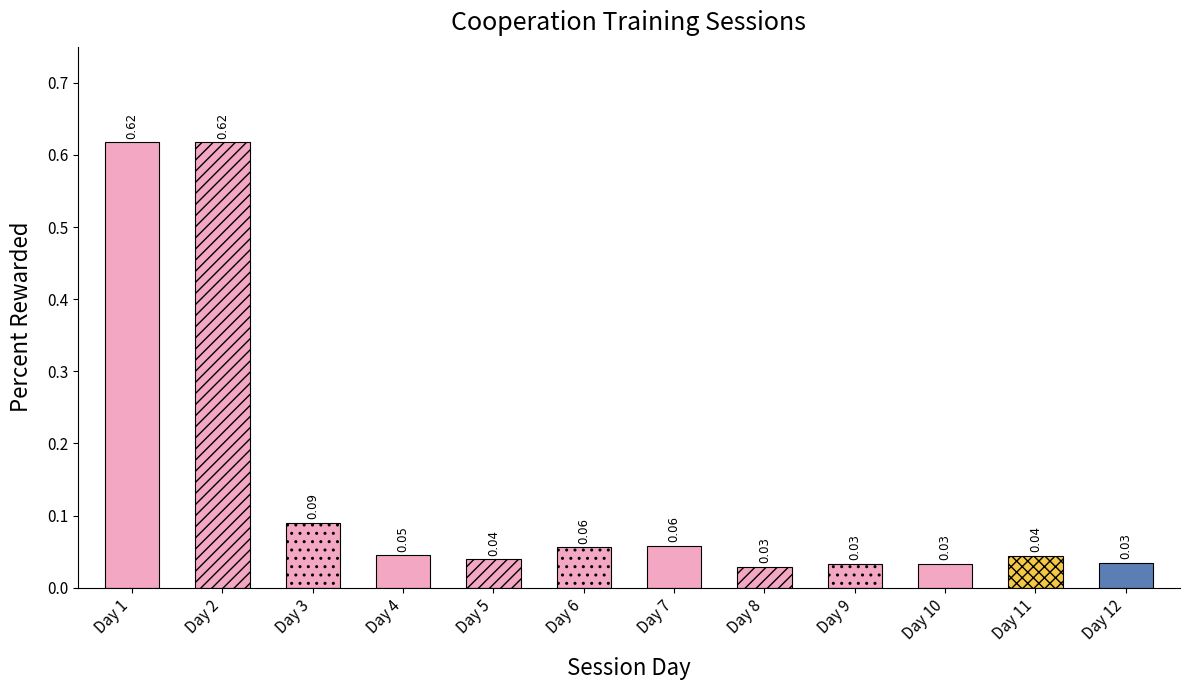

Reading right to left, extract all data points from this chart.

Day 12=0.0	Day 11=0.0	Day 10=0.0	Day 9=0.0	Day 8=0.0	Day 7=0.1	Day 6=0.1	Day 5=0.0	Day 4=0.0	Day 3=0.1	Day 2=0.6	Day 1=0.6